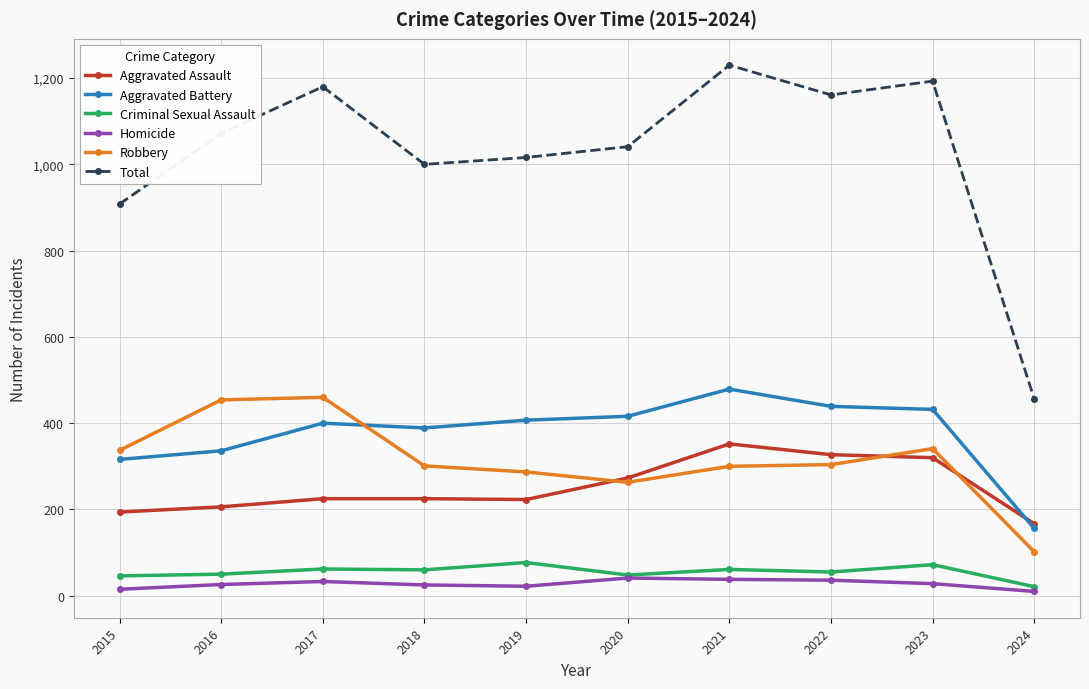

What is the value of the Aggravated Battery point at the 6th from the left?

416